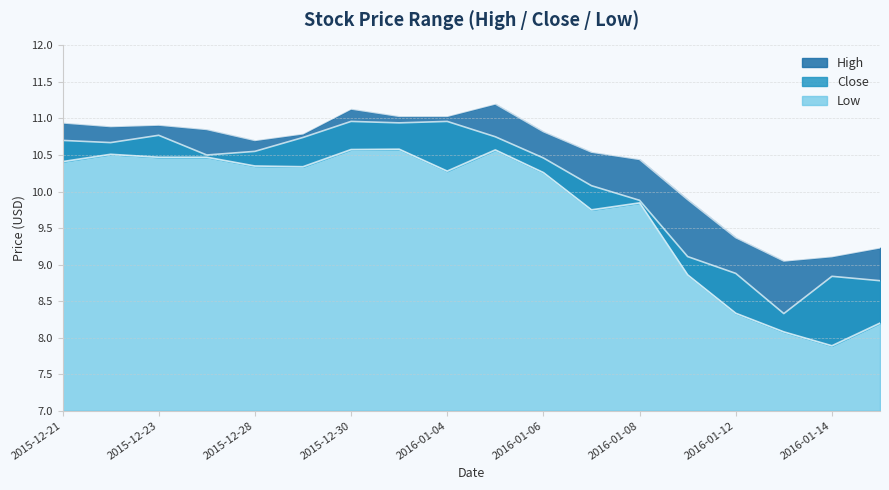

In High, how many points are lower than both neighbors (excluding endpoints)?

3